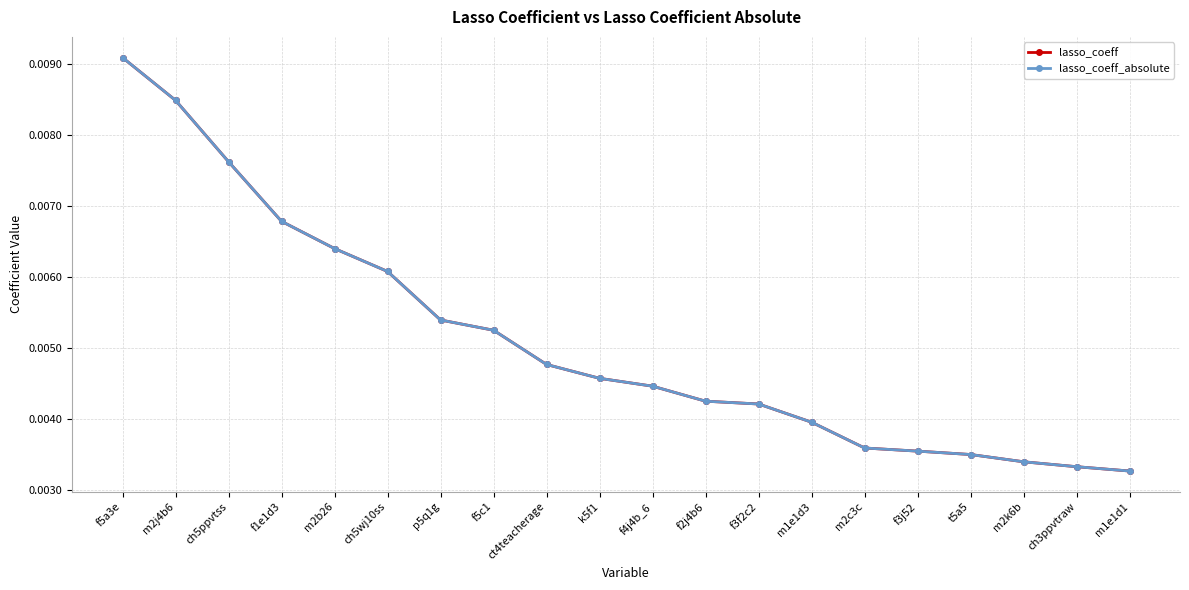

Is the value of lasso_coeff at f5c1 greater than the value of lasso_coeff_absolute at k5f1?

Yes